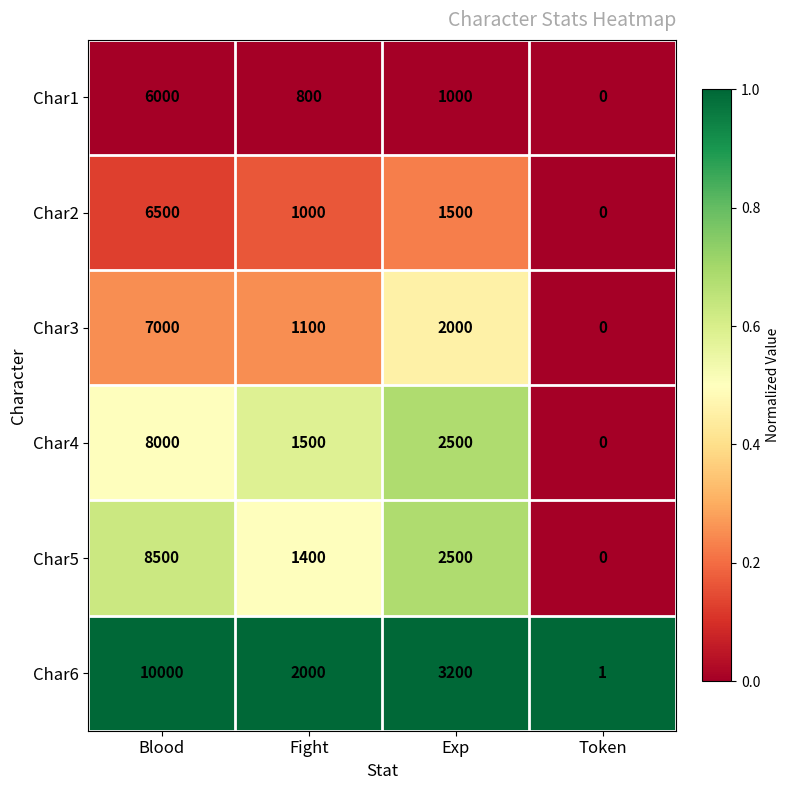

Which series has the largest total across all categories?

Char6